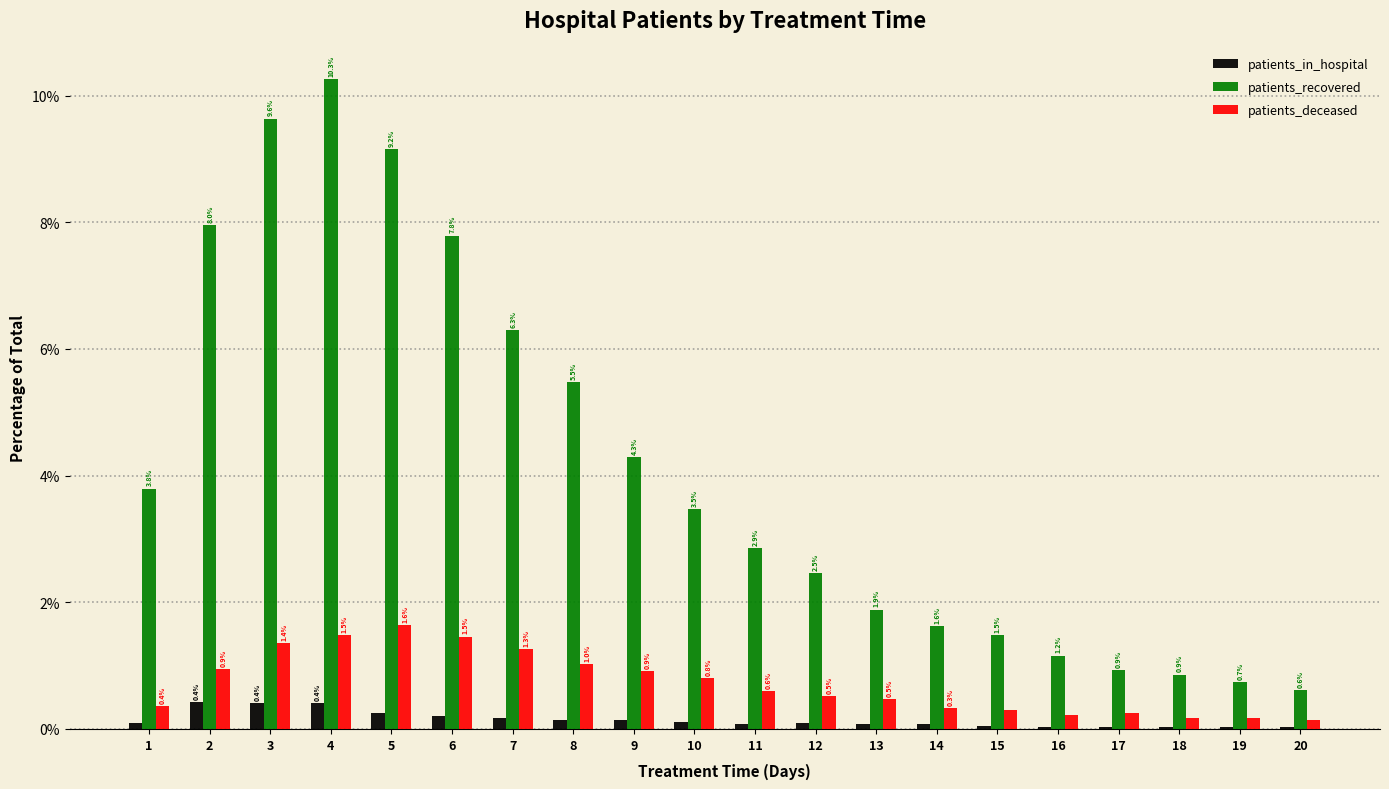

What value does the patients_deceased series have at 14?

0.3